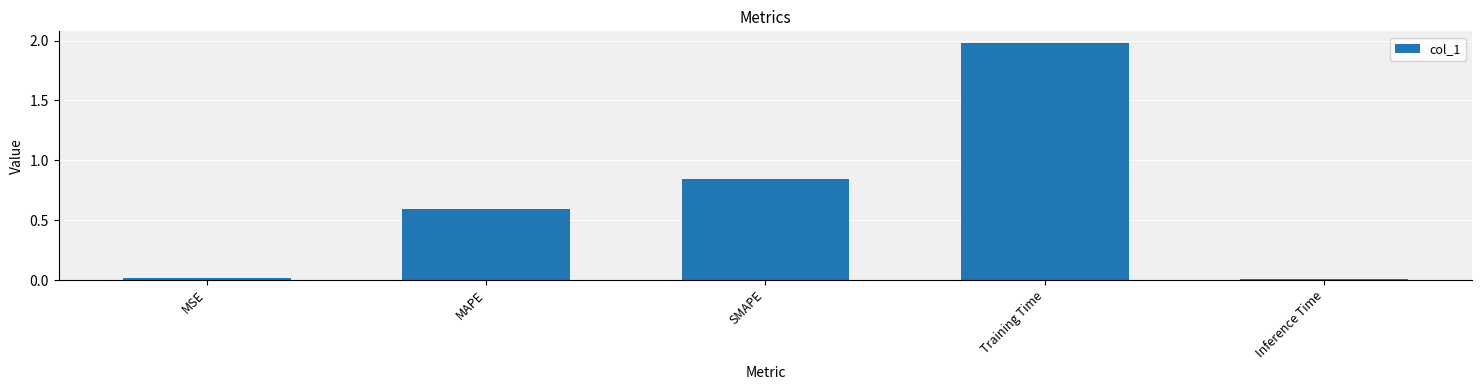

What position from the left is MAPE?

2